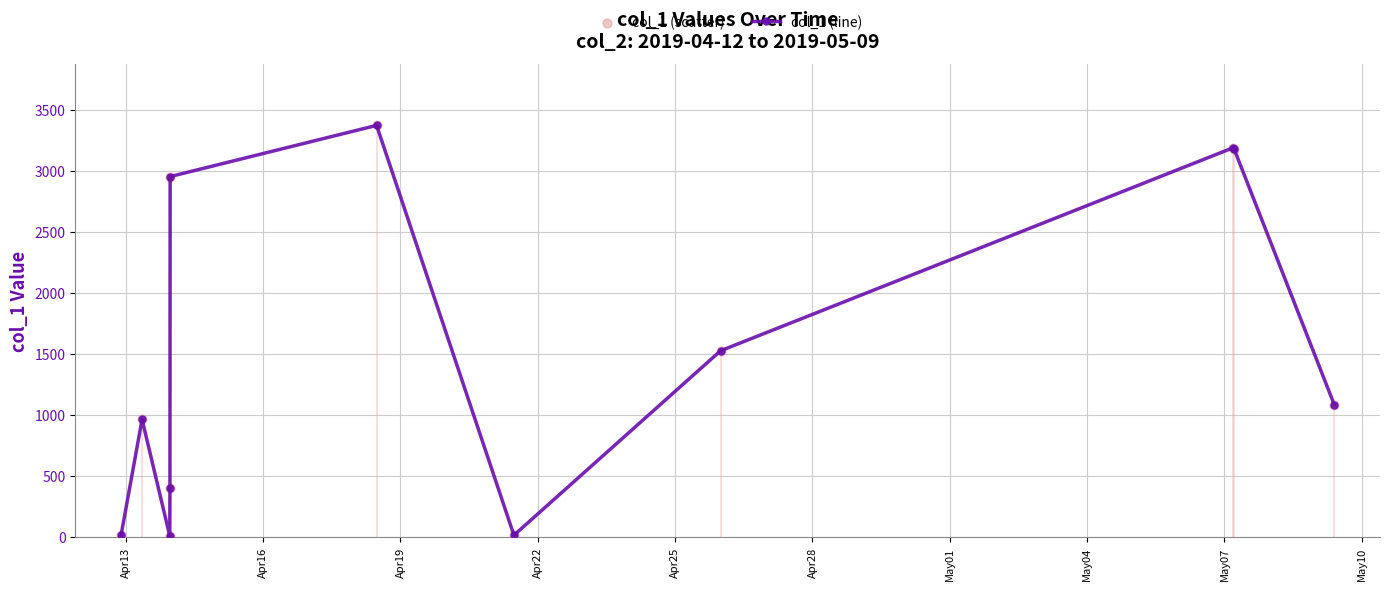

How many interior local valleys (lower than both neighbors) does the data have?

2